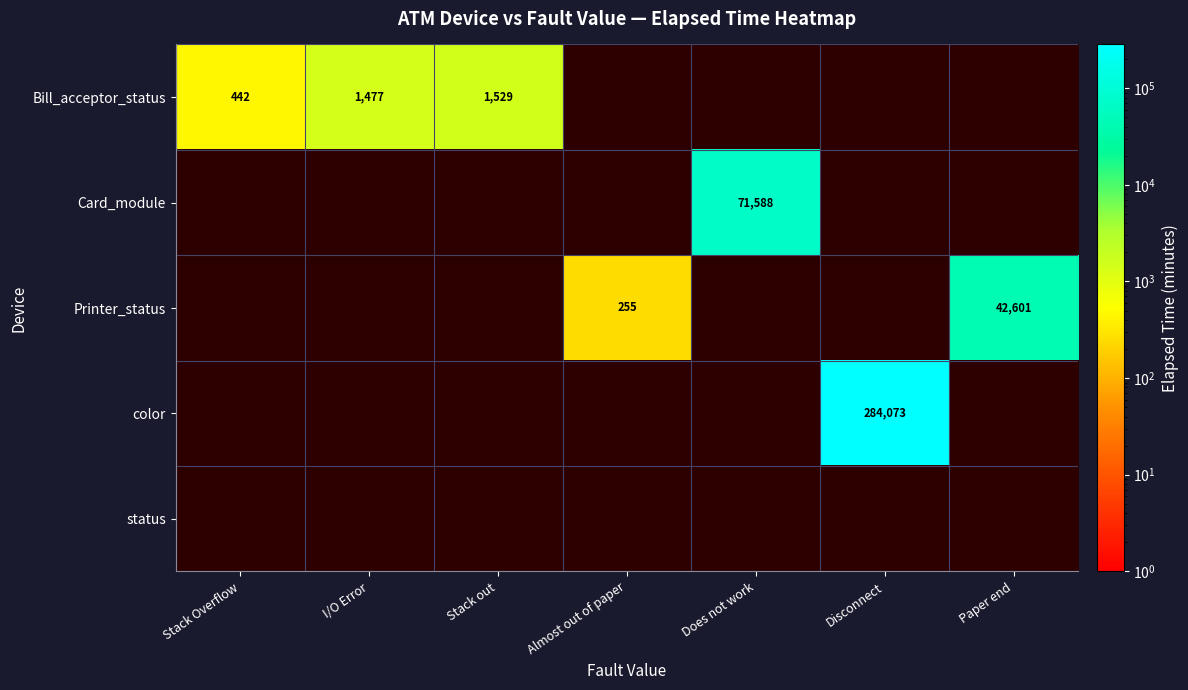

Count the number of data series in this chart.

5